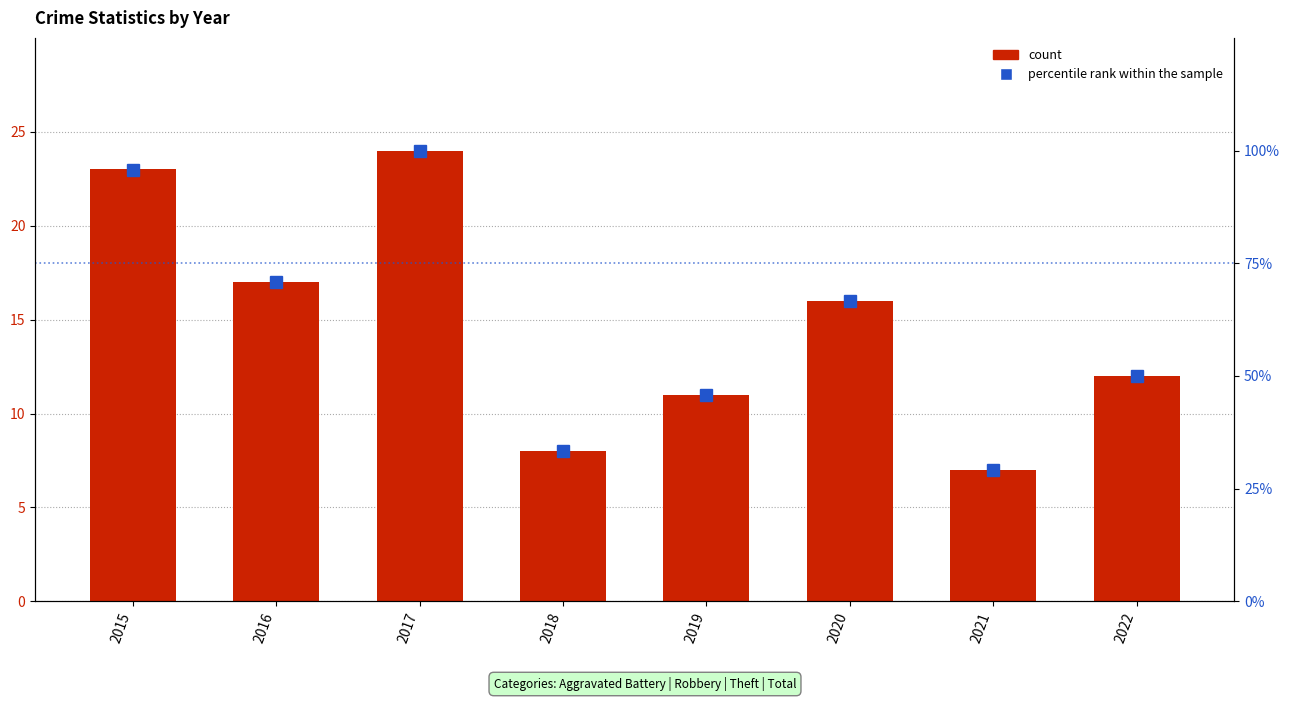

Which series changed the most between 2016 and 2020?

percentile rank within the sample